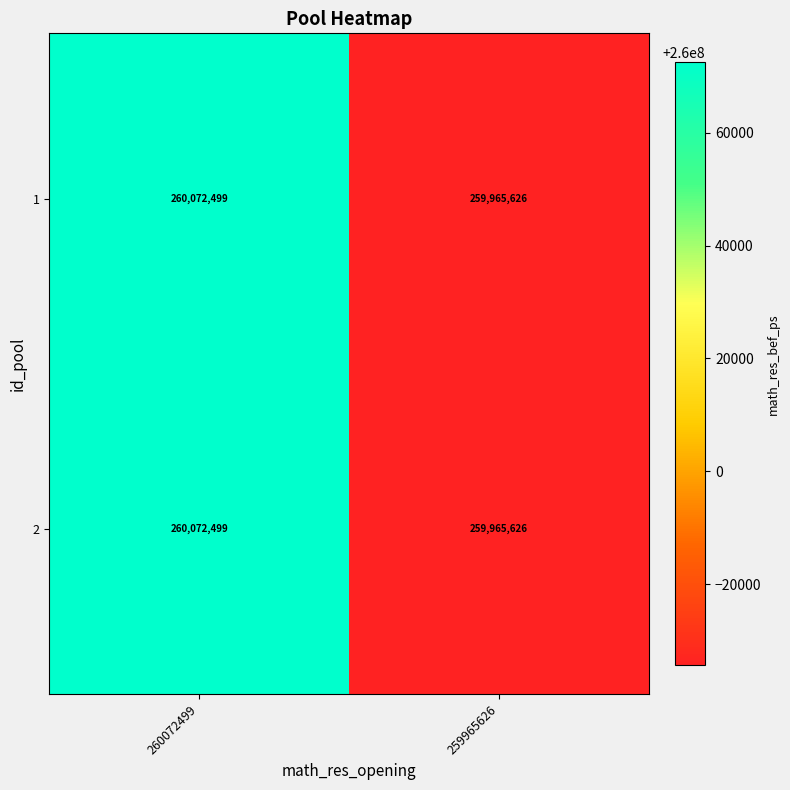

What is the maximum value shown in the chart?

260072499